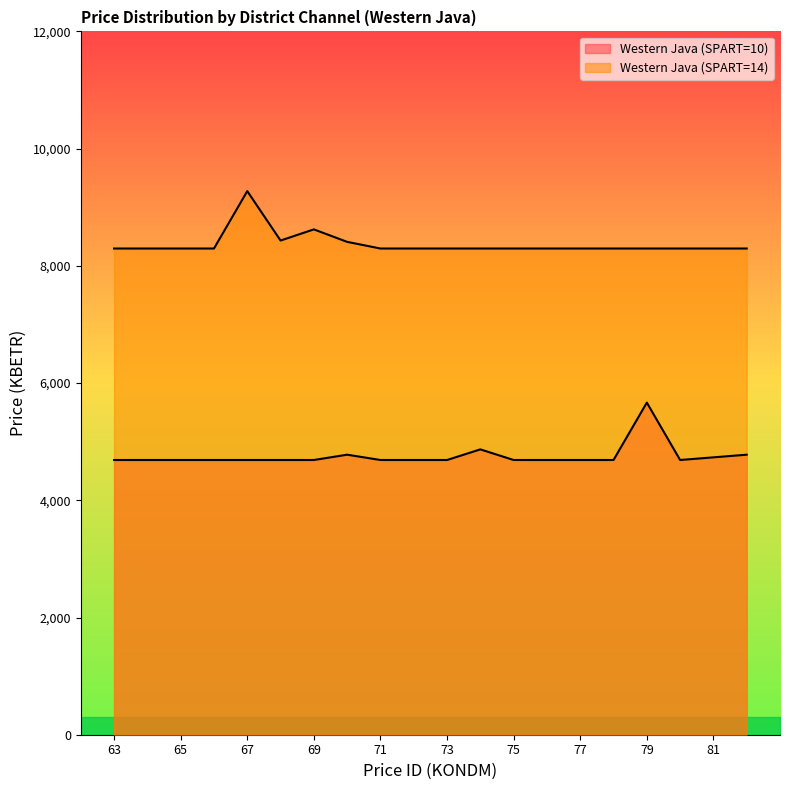

What is the average value of the Western Java (SPART=10) series?

4756.6